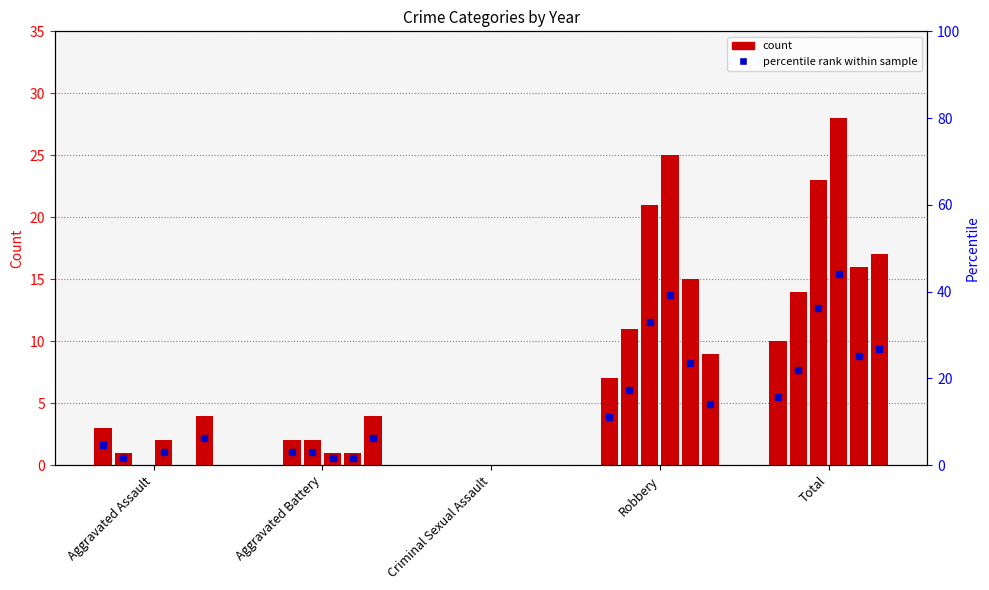

At which category does the chart reach its minimum across all series?

Aggravated Battery